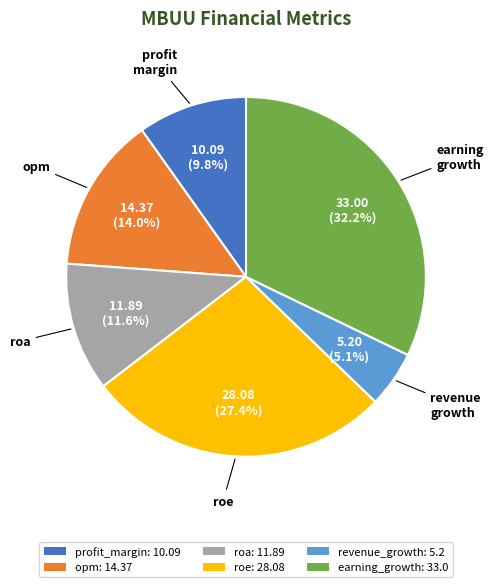

Is there any slice that represents more than half of the pie?

No